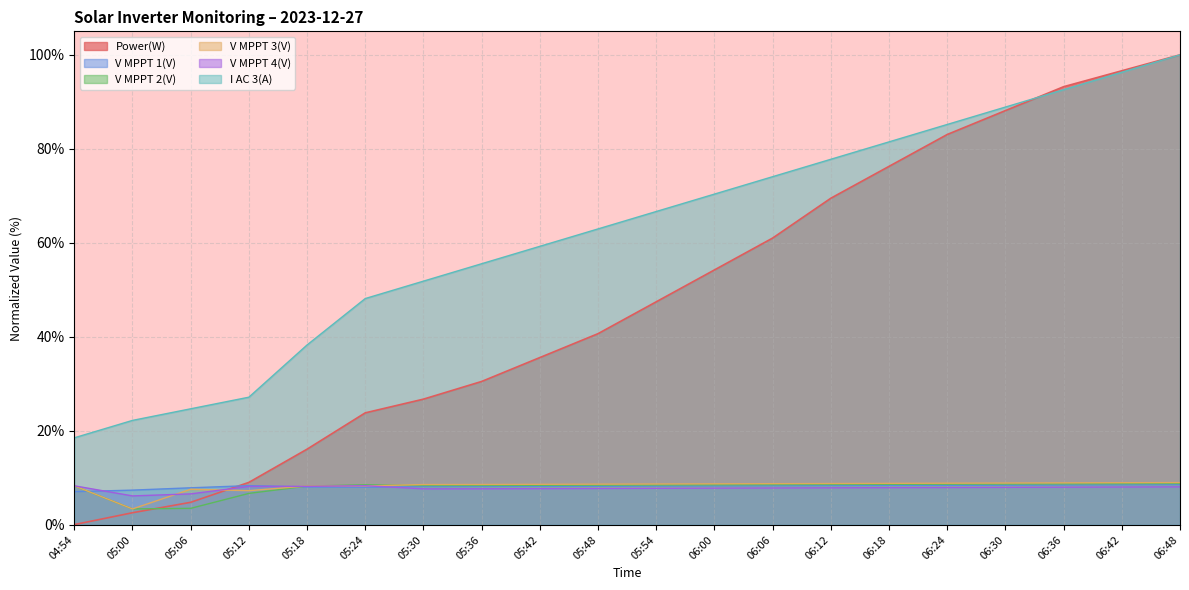

List the series in order of their peak value, highest first.

Power(W), I AC 3(A), V MPPT 3(V), V MPPT 2(V), V MPPT 1(V), V MPPT 4(V)